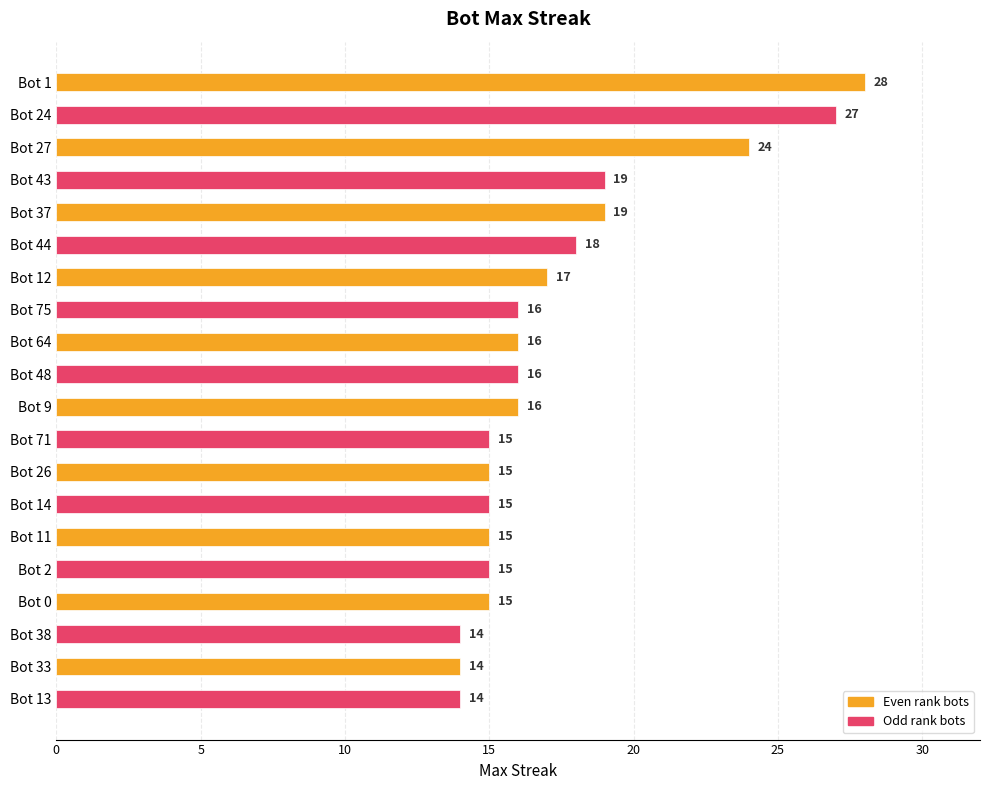

What is the maximum value shown in the chart?

28